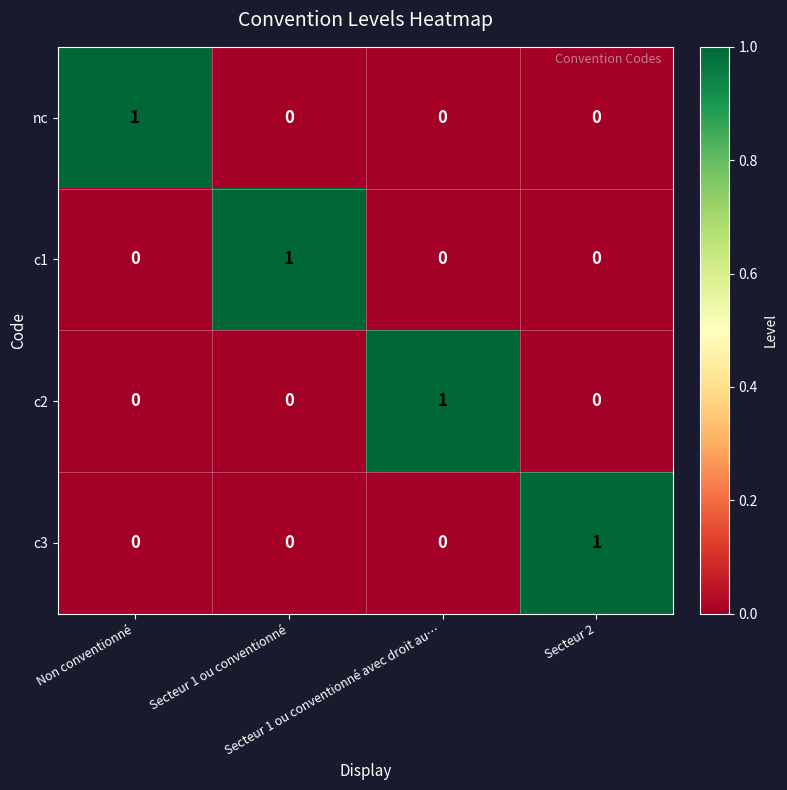

How many c2 values are between 0 and 1?

4